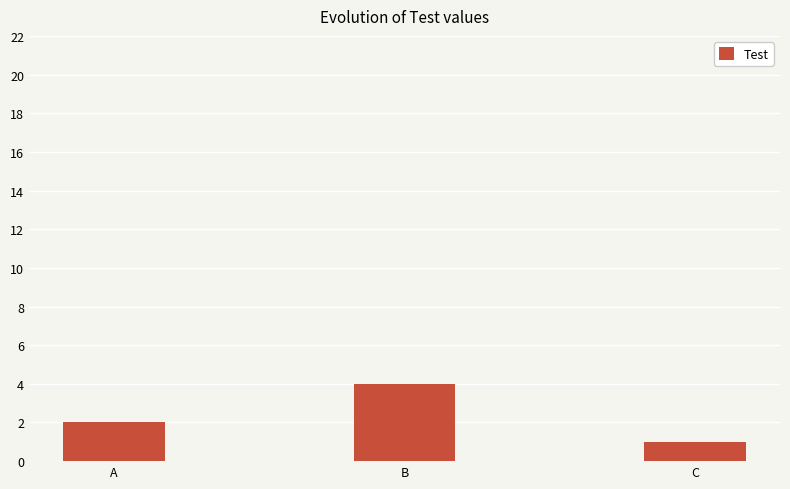

List the labels in order of value, largest first.

B, A, C